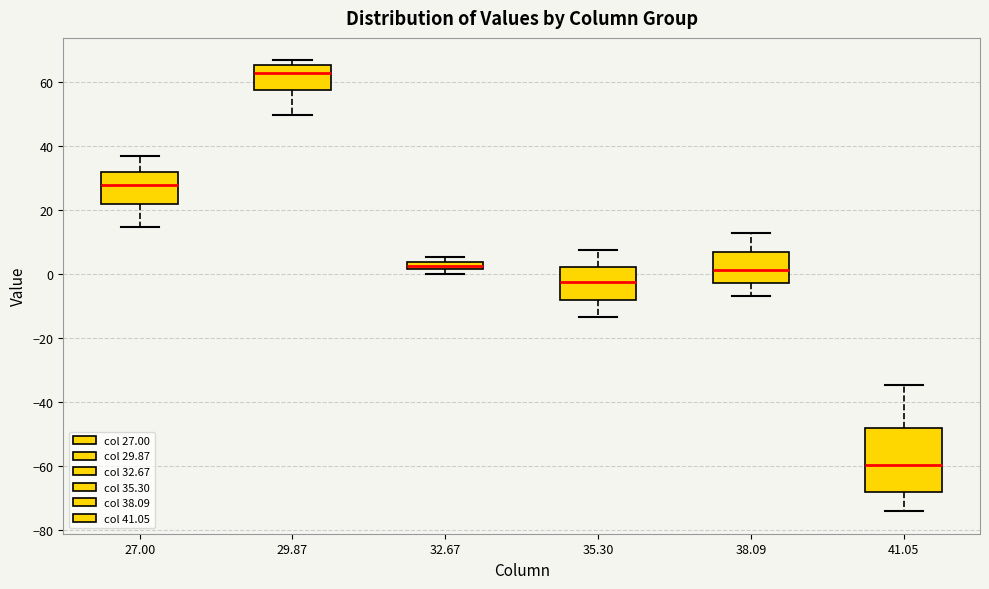

Where does the median line of the box at x = 41.05 sit on the y-axis? The values are not printed on the chart, so give them approximately, as read against the axis.

-60